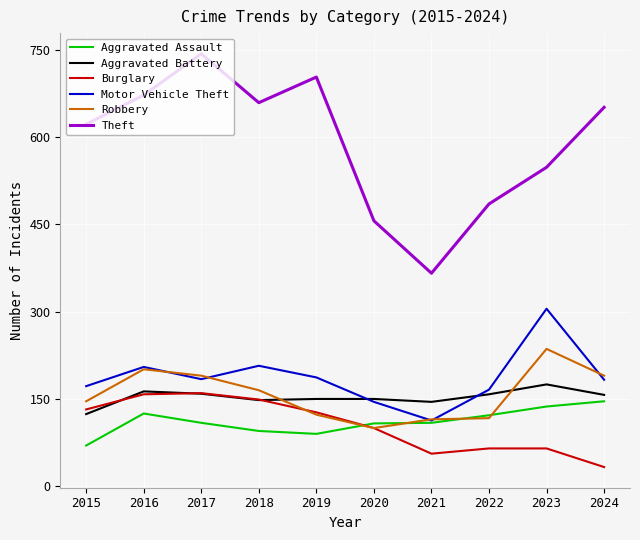

Is it true that Aggravated Assault equals 136 at 2019?

False